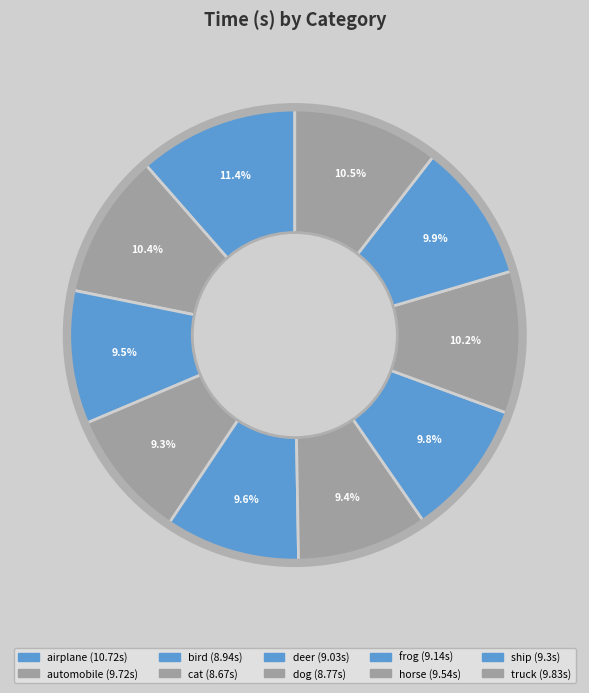

True or false: ship accounts for 23% of the total.

False